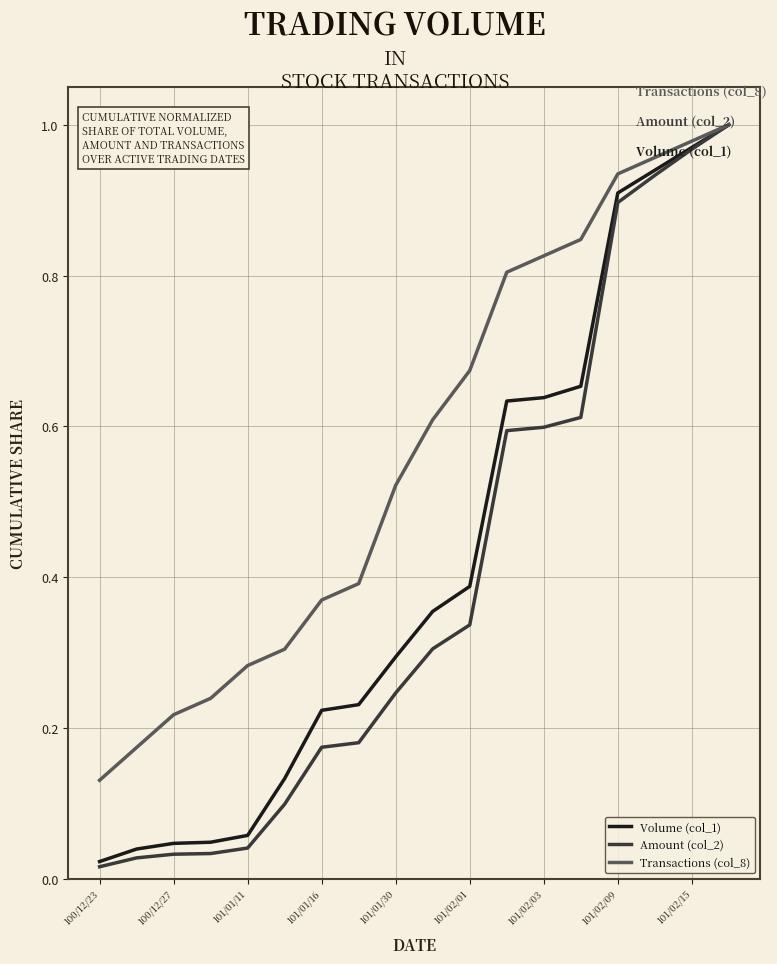

Which series has the widest spread of values?

Amount (col_2)